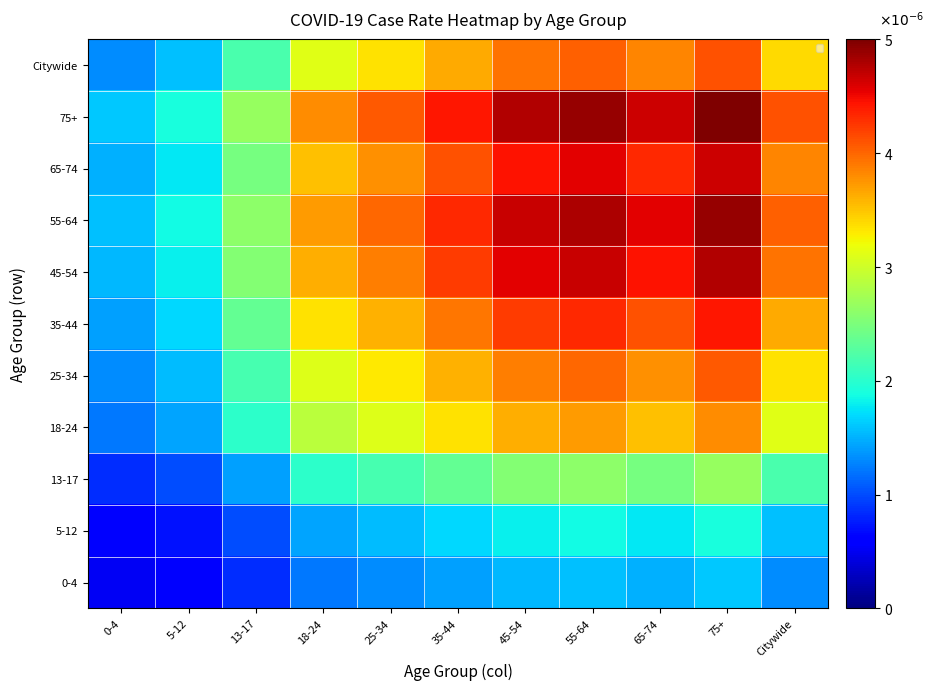

Which series has the widest spread of values?

75+